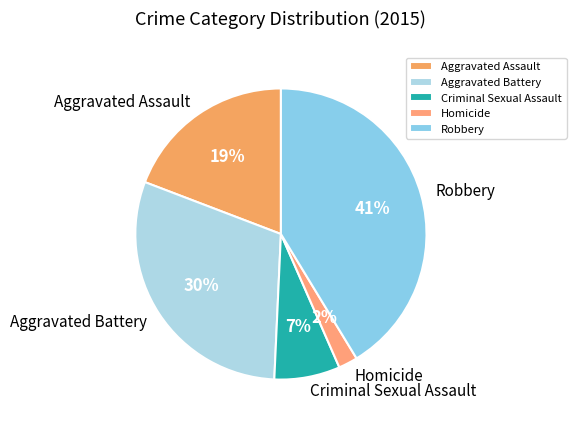

Which slice is the smallest?

Homicide